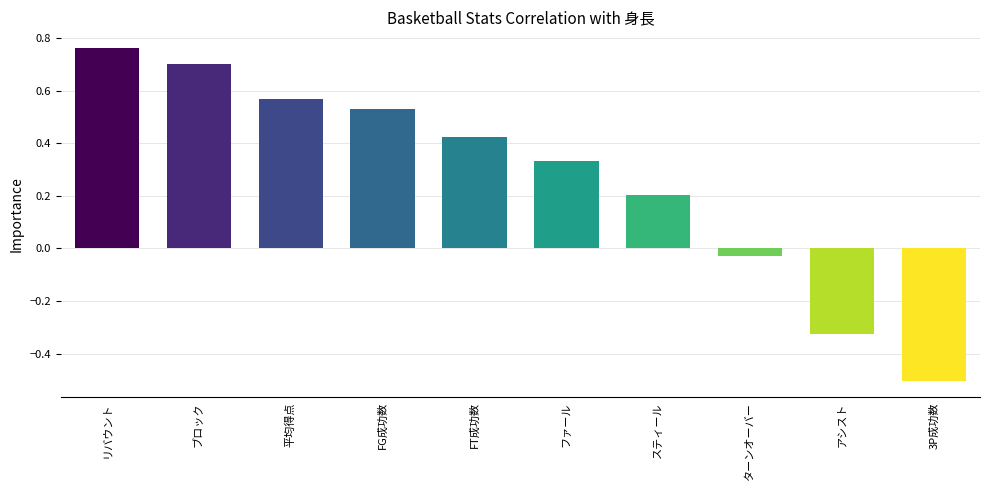

Which category has the highest value across all series?

リバウント